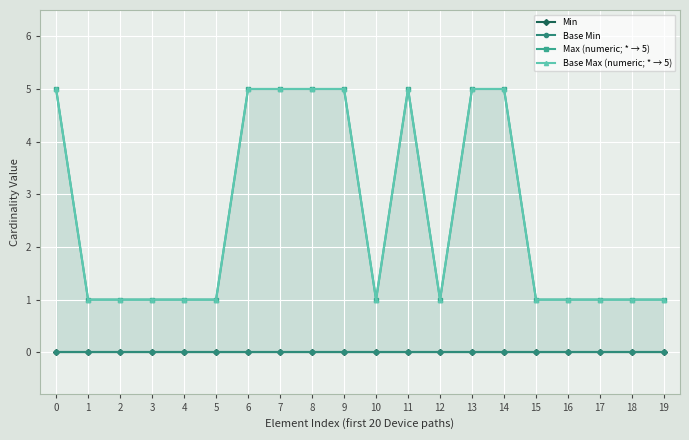

What is the value of the Base Max (numeric; * → 5) point at the 1st from the left?

5